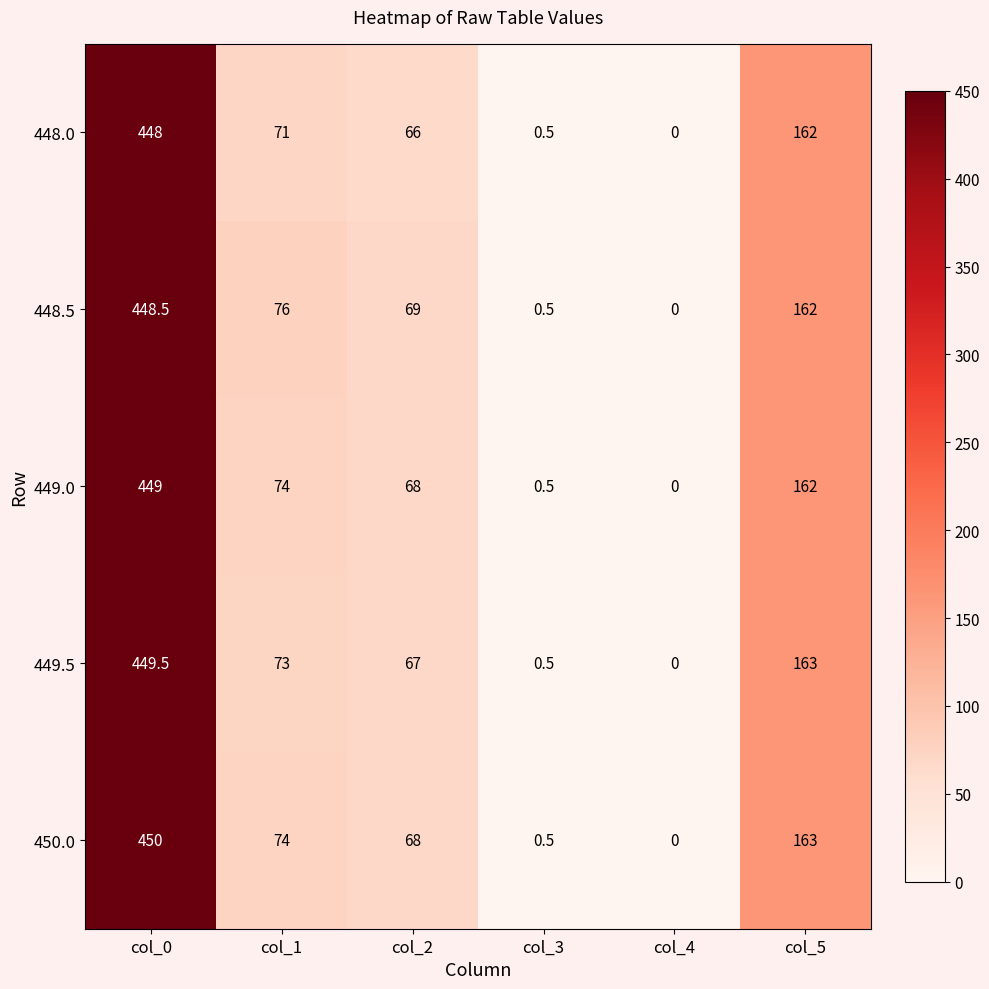

What is the difference between the maximum and minimum values in the 449.0 series?

449.0